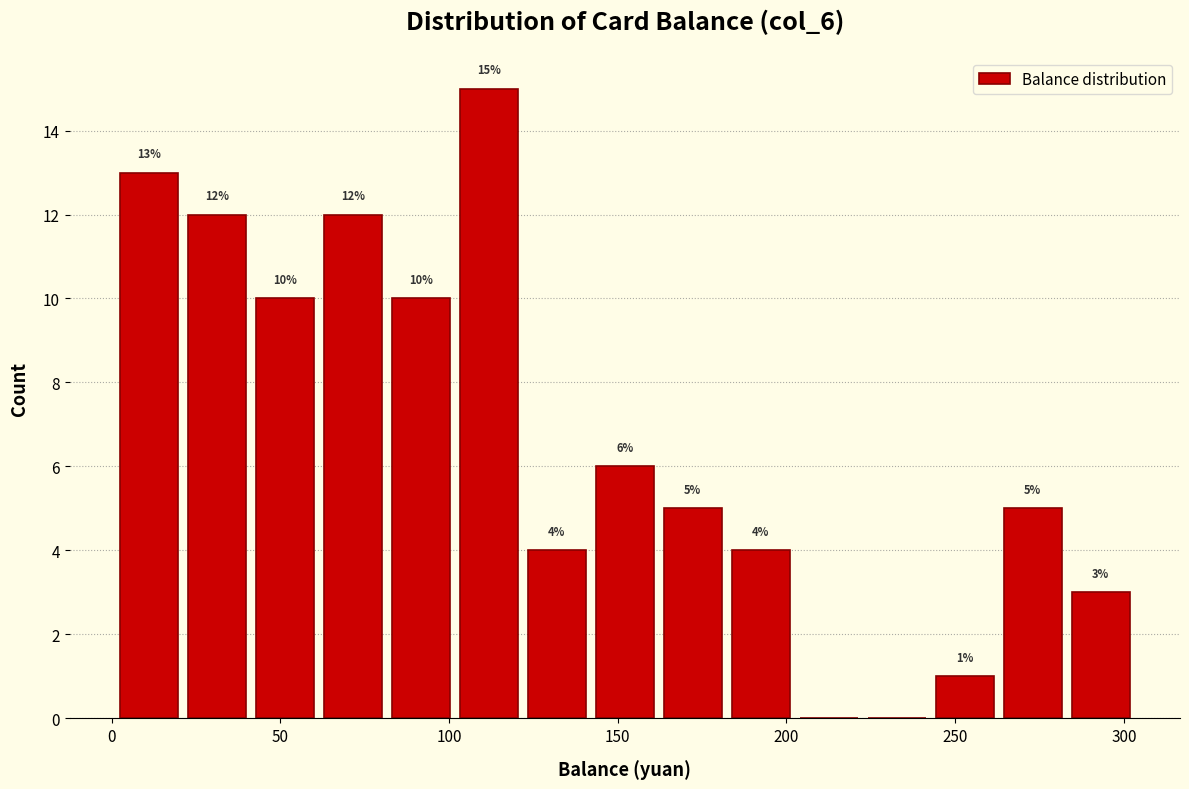

Which range on the x-axis has the tallest bar?

100 to 120